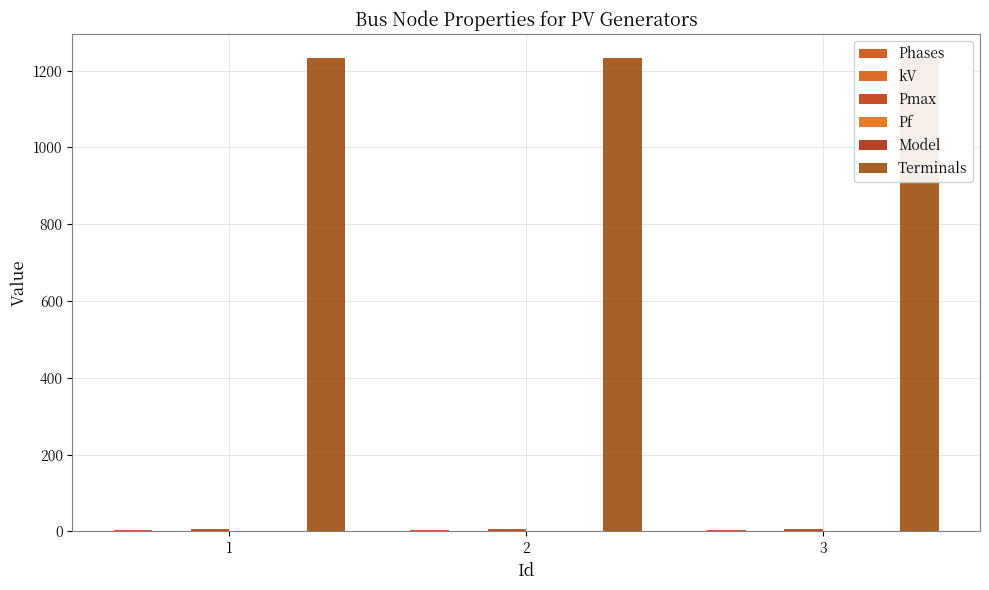

What is the spread (max minus min) of values at 1?

1233.8